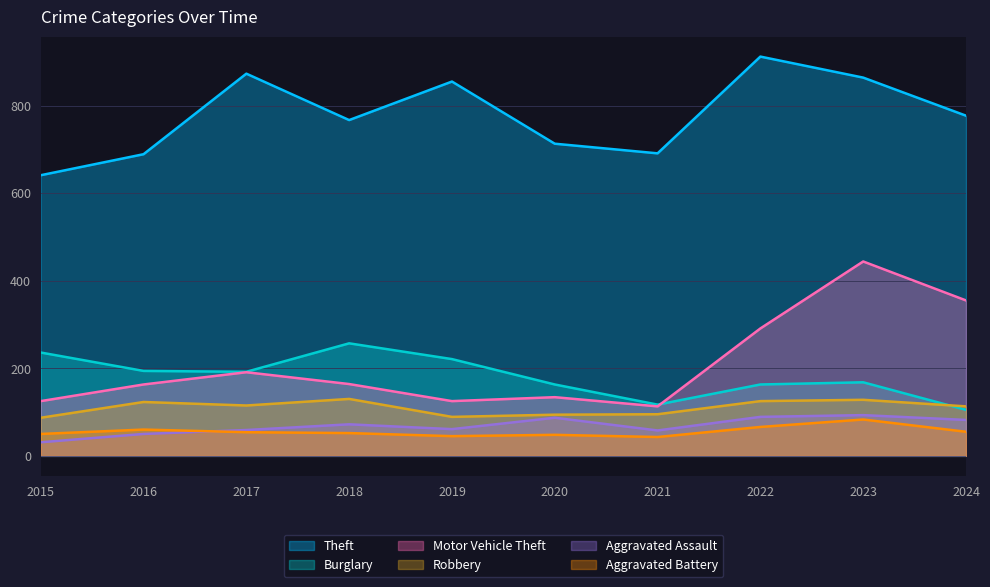

The Theft series shows 864 at 2023. True or false?

True